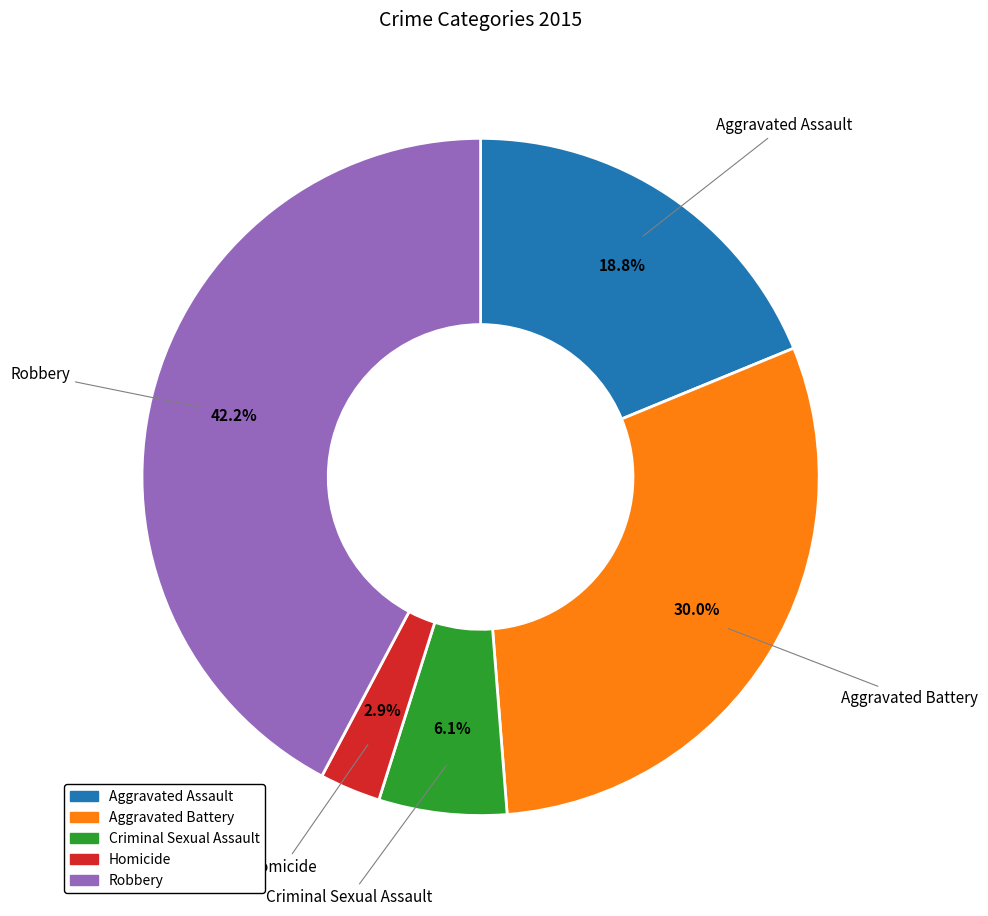

Which has a higher value, Criminal Sexual Assault or Aggravated Assault?

Aggravated Assault